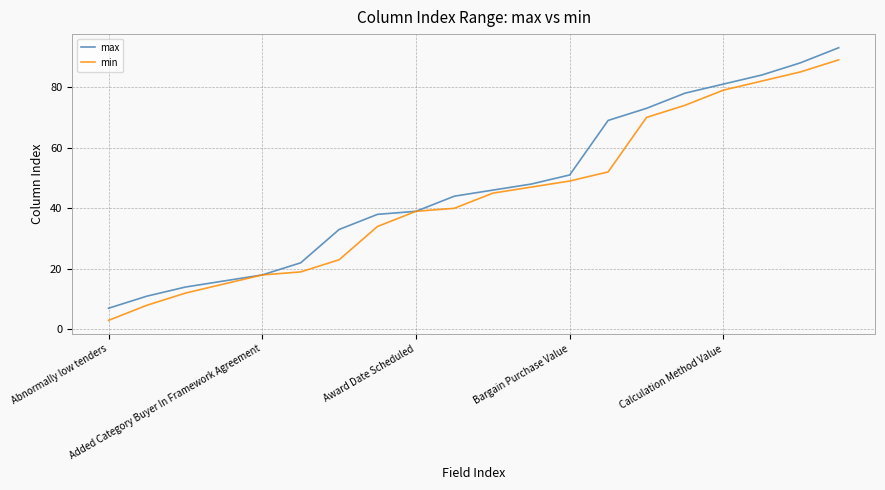

Reading left to right, list all the values displayed in this chart.

max: 7	11	14	16	18	22	33	38	39	44	46	48	51	69	73	78	81	84	88	93
min: 3	8	12	15	18	19	23	34	39	40	45	47	49	52	70	74	79	82	85	89